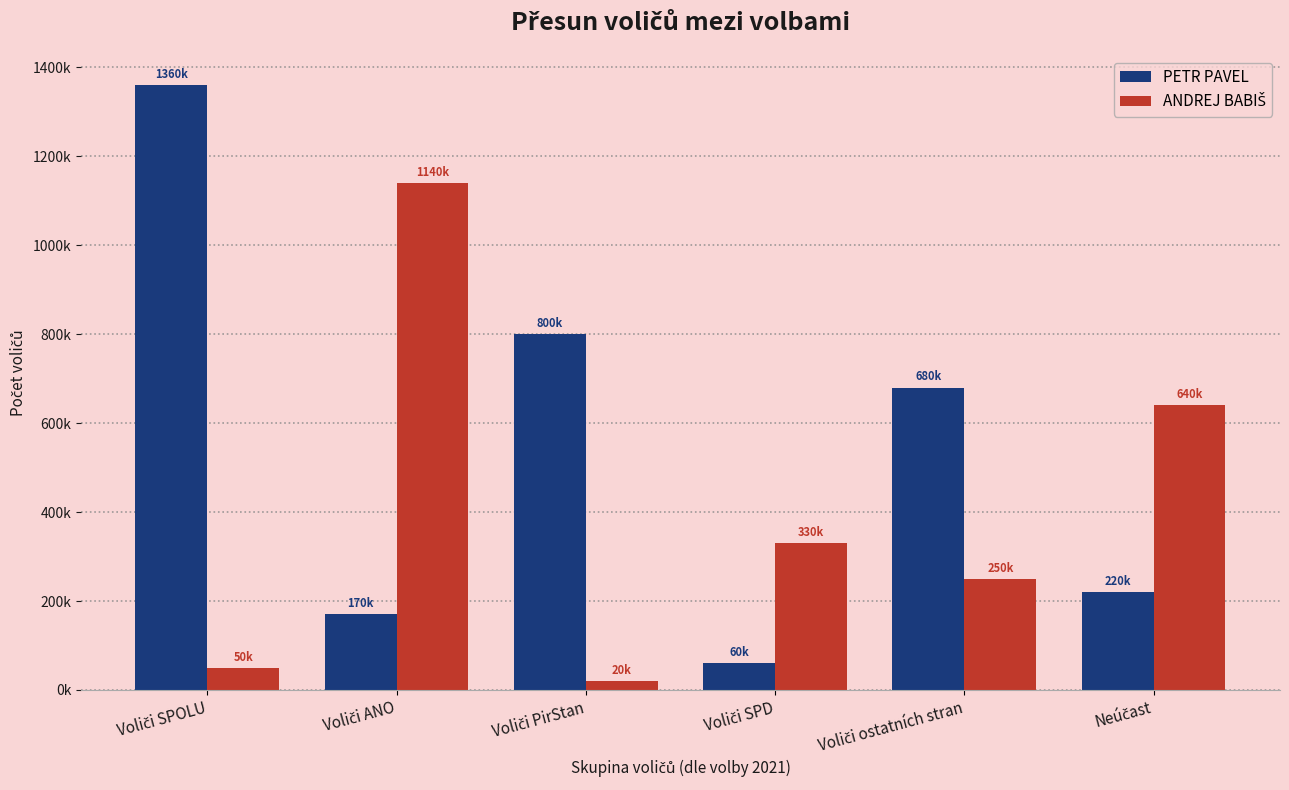

Does the chart contain any negative values?

No